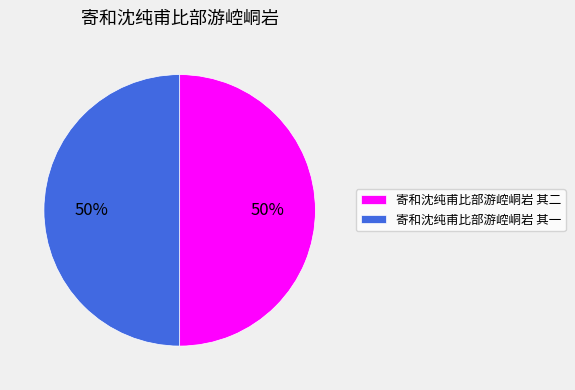

Do 寄和沈纯甫比部游崆峒岩 其二 and 寄和沈纯甫比部游崆峒岩 其一 together represent more than half of the pie?

Yes